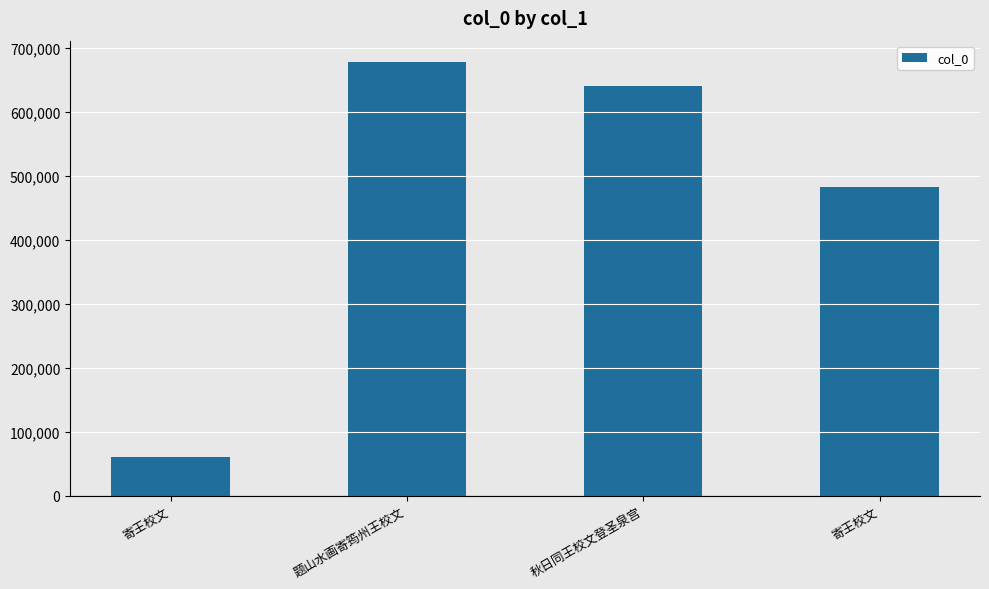

What is the sum of all values?

1861989